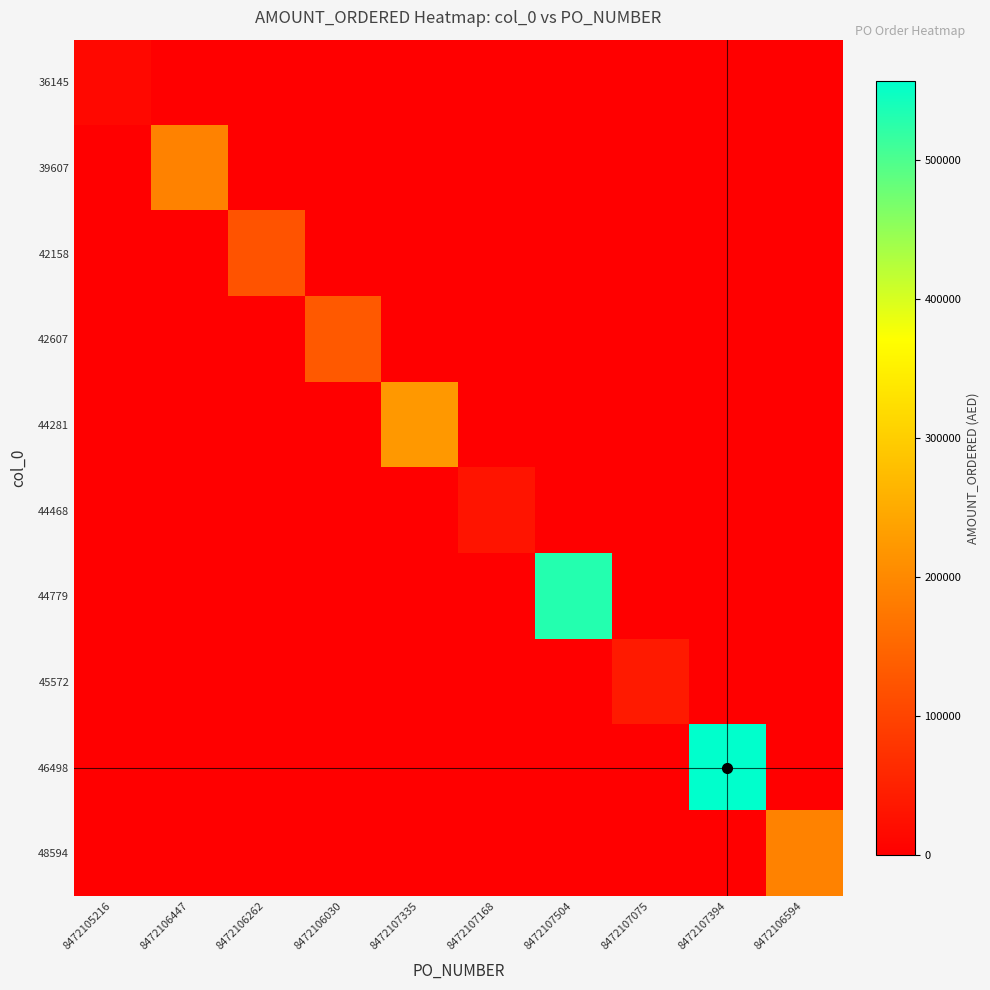

Reading right to left, extract all data points from this chart.

36145: 8472106594=0.0	8472107394=0.0	8472107075=0.0	8472107504=0.0	8472107168=0.0	8472107335=0.0	8472106030=0.0	8472106262=0.0	8472106447=0.0	8472105216=13000.0
39607: 8472106594=0.0	8472107394=0.0	8472107075=0.0	8472107504=0.0	8472107168=0.0	8472107335=0.0	8472106030=0.0	8472106262=0.0	8472106447=190268.0	8472105216=0.0
42158: 8472106594=0.0	8472107394=0.0	8472107075=0.0	8472107504=0.0	8472107168=0.0	8472107335=0.0	8472106030=0.0	8472106262=122000.0	8472106447=0.0	8472105216=0.0
42607: 8472106594=0.0	8472107394=0.0	8472107075=0.0	8472107504=0.0	8472107168=0.0	8472107335=0.0	8472106030=130271.8	8472106262=0.0	8472106447=0.0	8472105216=0.0
44281: 8472106594=0.0	8472107394=0.0	8472107075=0.0	8472107504=0.0	8472107168=0.0	8472107335=222400.0	8472106030=0.0	8472106262=0.0	8472106447=0.0	8472105216=0.0
44468: 8472106594=0.0	8472107394=0.0	8472107075=0.0	8472107504=0.0	8472107168=30000.0	8472107335=0.0	8472106030=0.0	8472106262=0.0	8472106447=0.0	8472105216=0.0
44779: 8472106594=0.0	8472107394=0.0	8472107075=0.0	8472107504=530000.0	8472107168=0.0	8472107335=0.0	8472106030=0.0	8472106262=0.0	8472106447=0.0	8472105216=0.0
45572: 8472106594=0.0	8472107394=0.0	8472107075=38700.0	8472107504=0.0	8472107168=0.0	8472107335=0.0	8472106030=0.0	8472106262=0.0	8472106447=0.0	8472105216=0.0
46498: 8472106594=0.0	8472107394=556715.0	8472107075=0.0	8472107504=0.0	8472107168=0.0	8472107335=0.0	8472106030=0.0	8472106262=0.0	8472106447=0.0	8472105216=0.0
48594: 8472106594=190268.0	8472107394=0.0	8472107075=0.0	8472107504=0.0	8472107168=0.0	8472107335=0.0	8472106030=0.0	8472106262=0.0	8472106447=0.0	8472105216=0.0